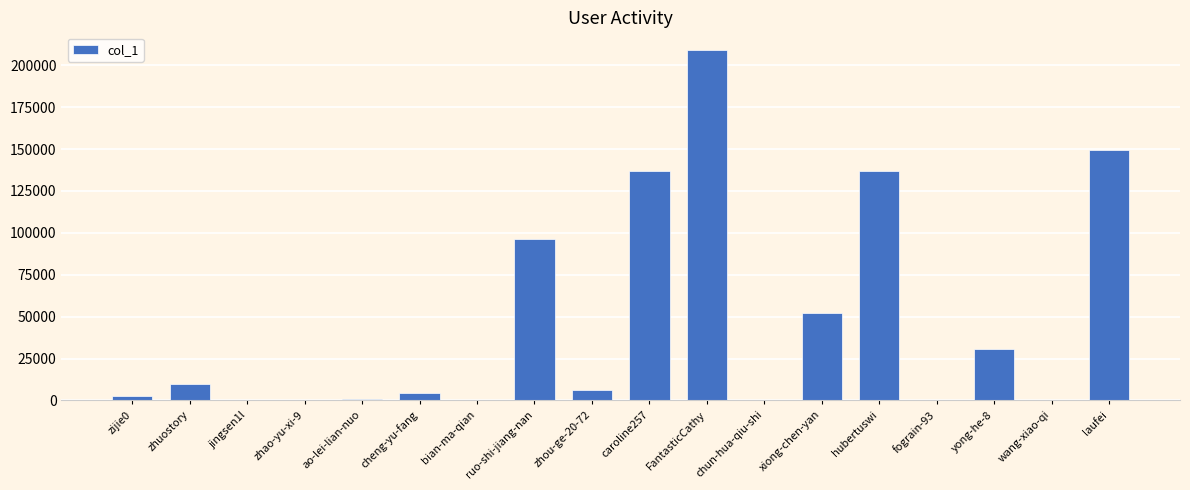

What is the approximate value at xiong-chen-yan?

51907